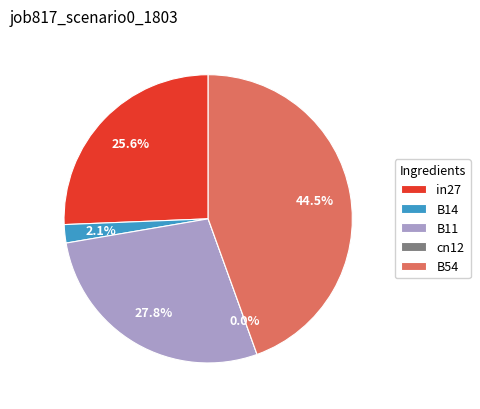

The cn12 slice represents 0% of the pie. True or false?

True